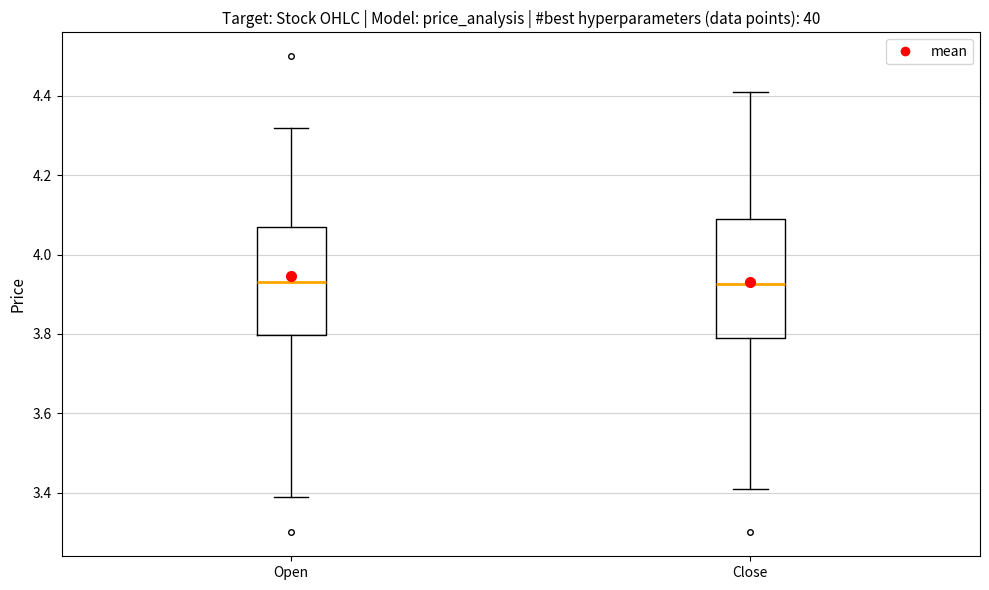

Which box is the tallest, from its lower edge to its upper edge?

Close